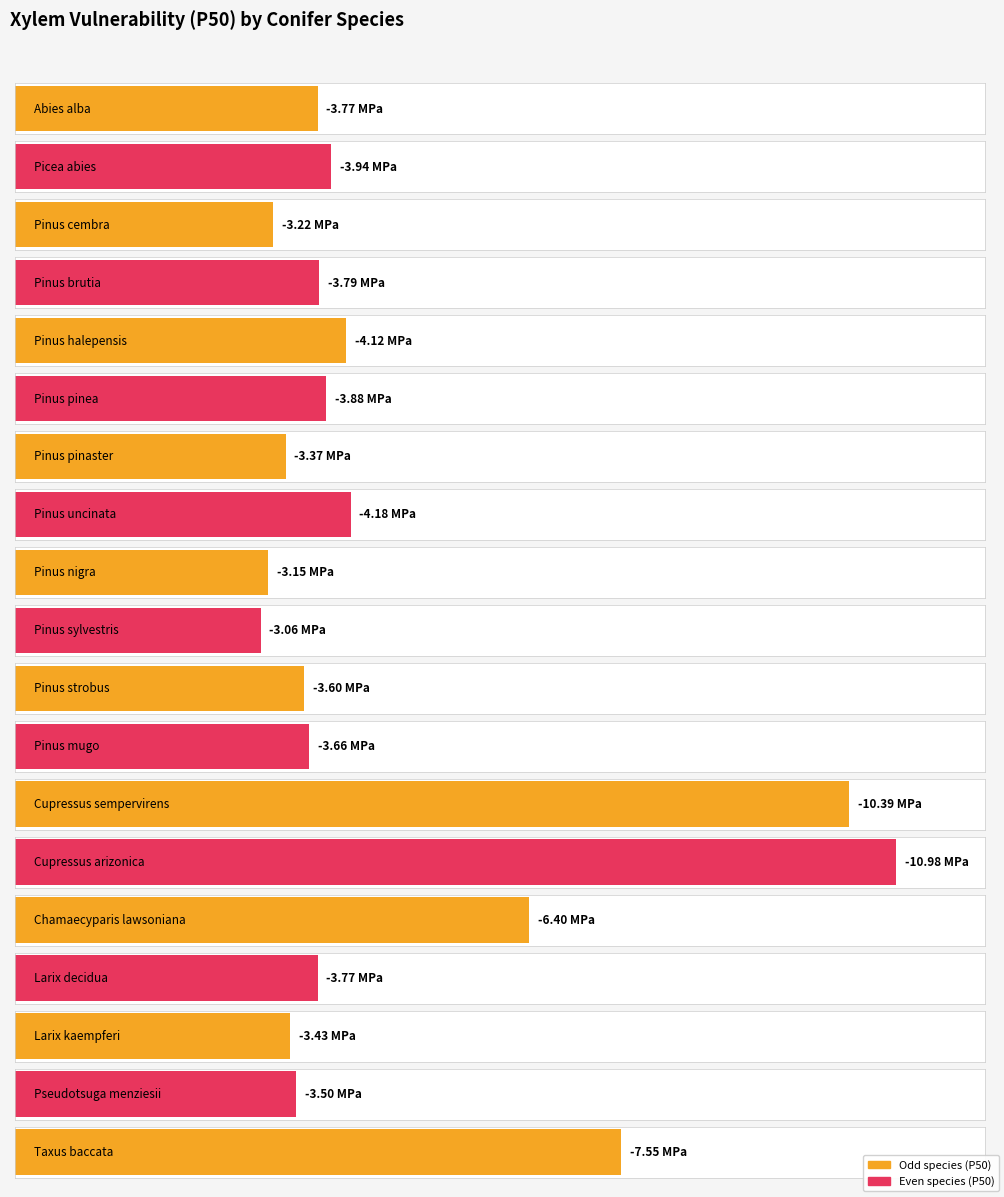

Does the chart contain any negative values?

Yes